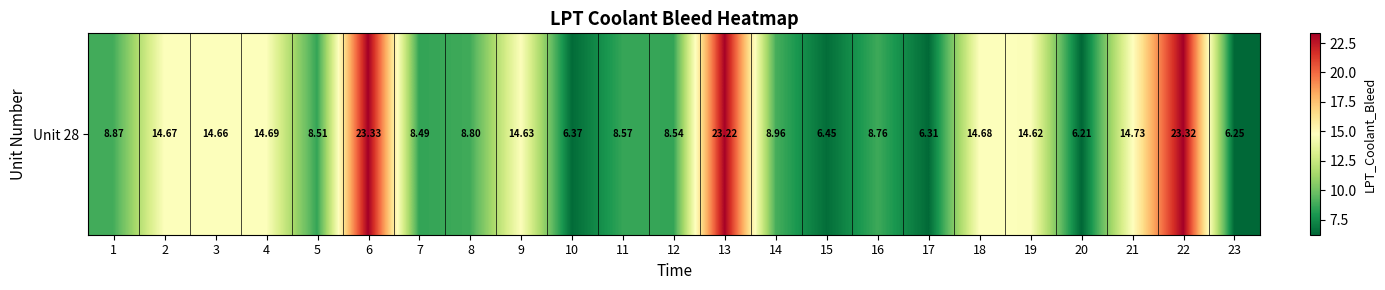

Reading left to right, extract all data points from this chart.

1=8.9	2=14.7	3=14.7	4=14.7	5=8.5	6=23.3	7=8.5	8=8.8	9=14.6	10=6.4	11=8.6	12=8.5	13=23.2	14=9.0	15=6.5	16=8.8	17=6.3	18=14.7	19=14.6	20=6.2	21=14.7	22=23.3	23=6.2